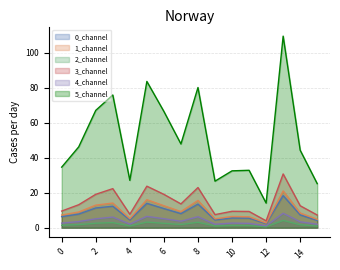

What is the smallest value displayed?

0.5